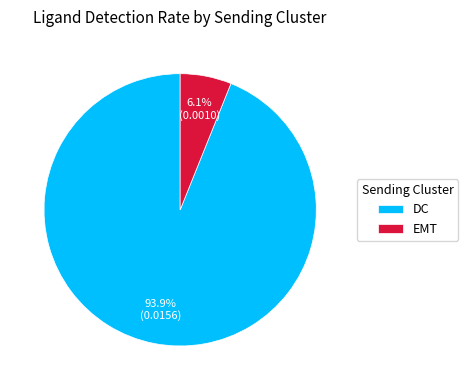

To the nearest percent, what is the difference between the largest and smallest slice percentages?

88%